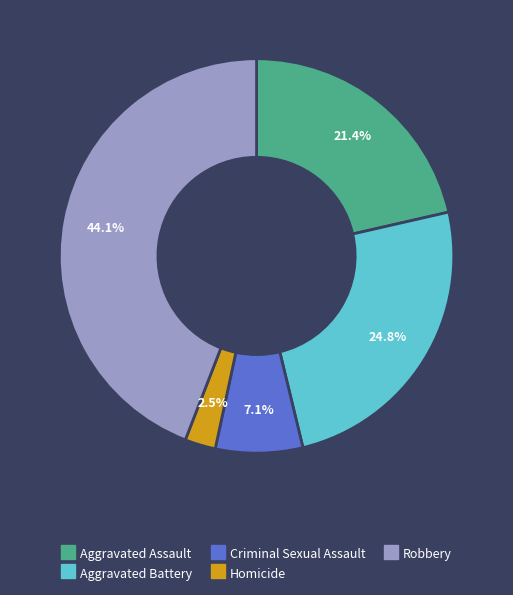

How many slices are in this pie chart?

5